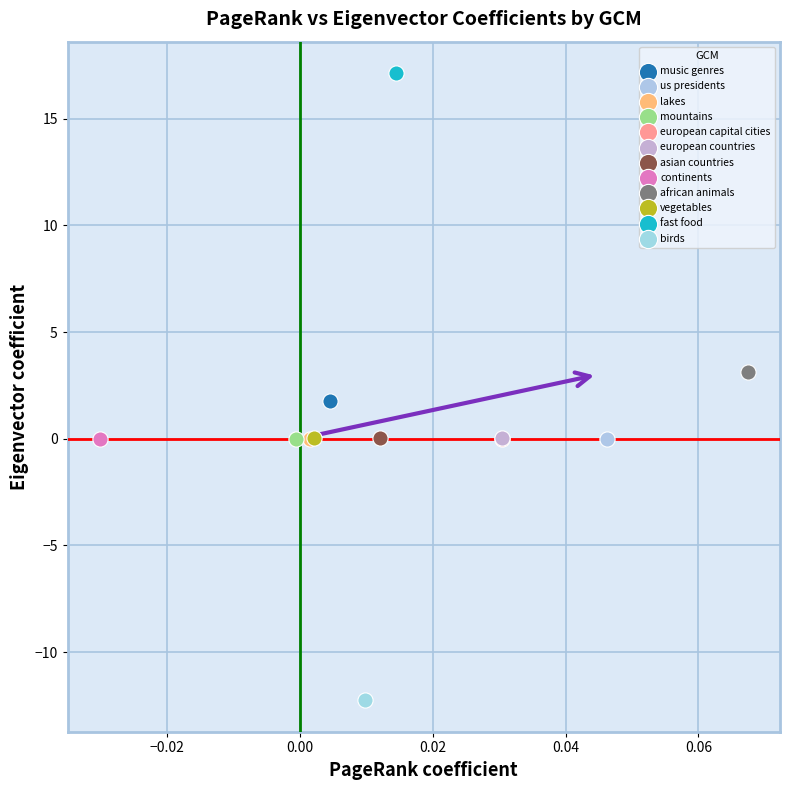

Which series reaches the minimum Y coordinate?

birds